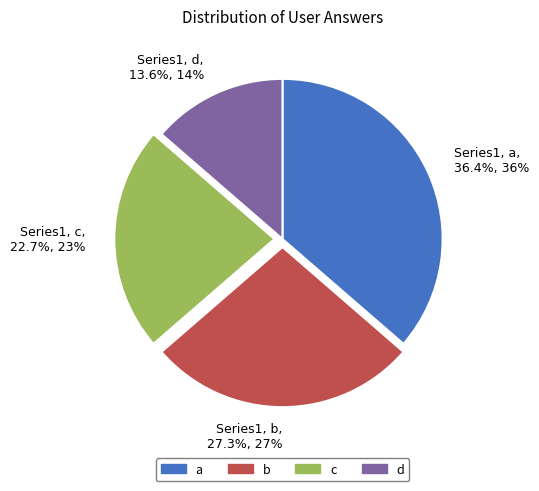

What is the largest slice in the pie chart?

a